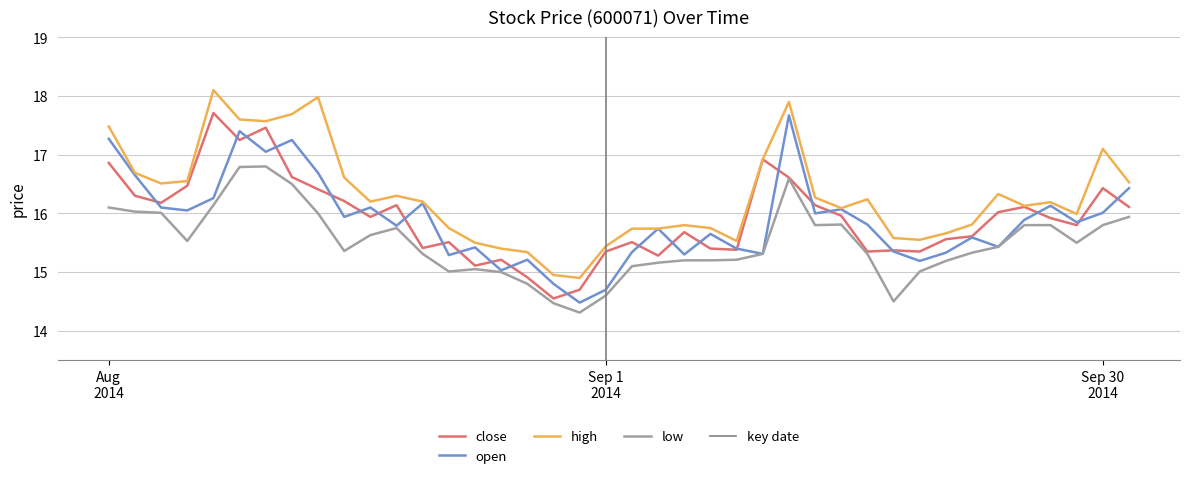

What is the sum of all open values?

635.1